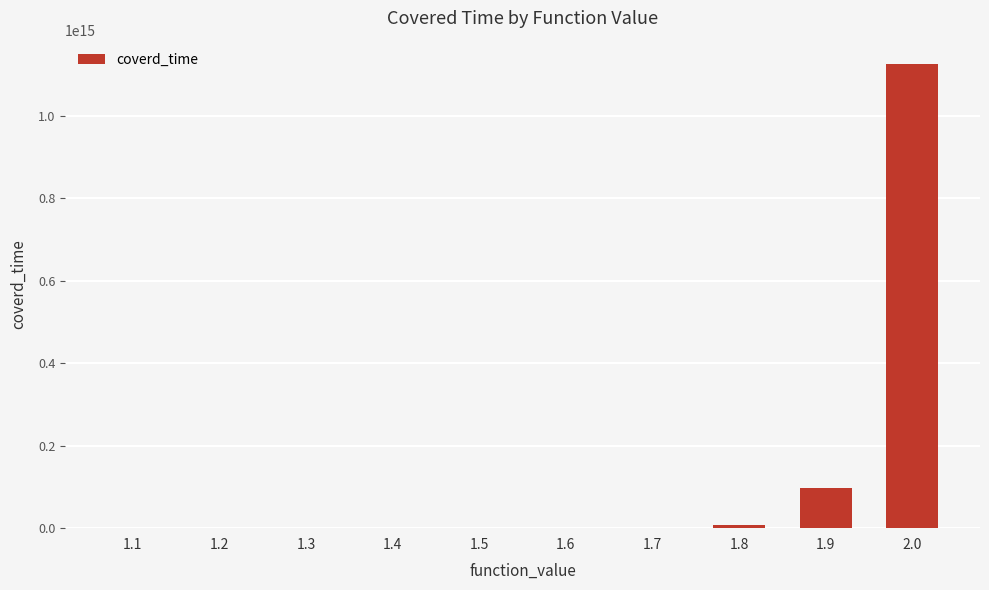

Count the number of data series in this chart.

1